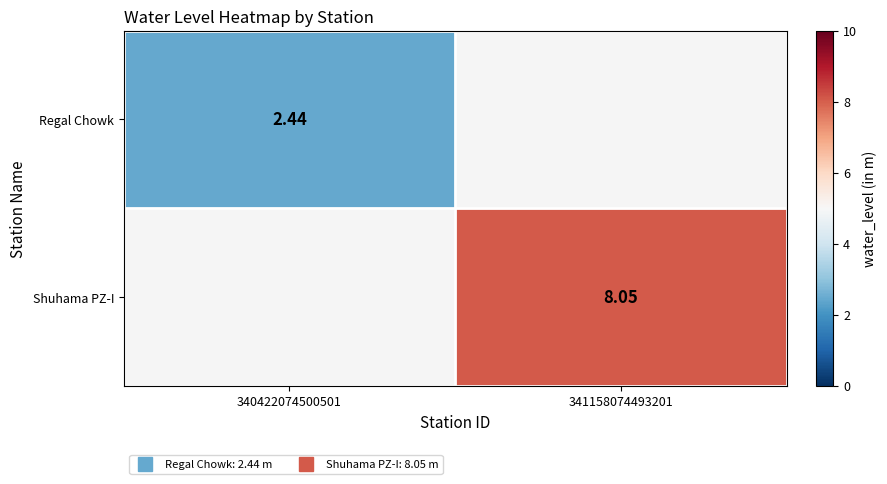

Which series has the largest range (max minus min)?

Regal Chowk